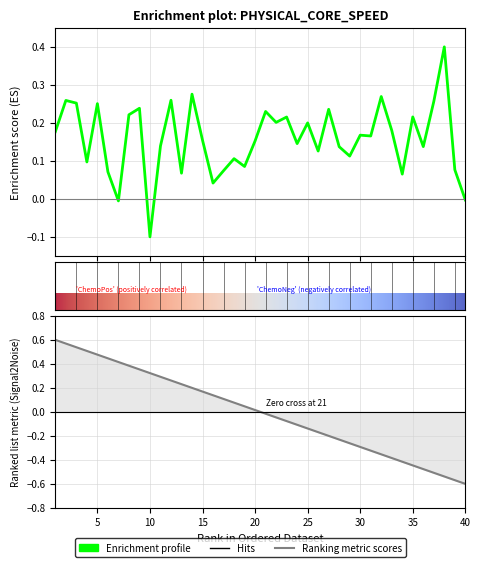

What is the sum of the values at 29 and 3?

0.4